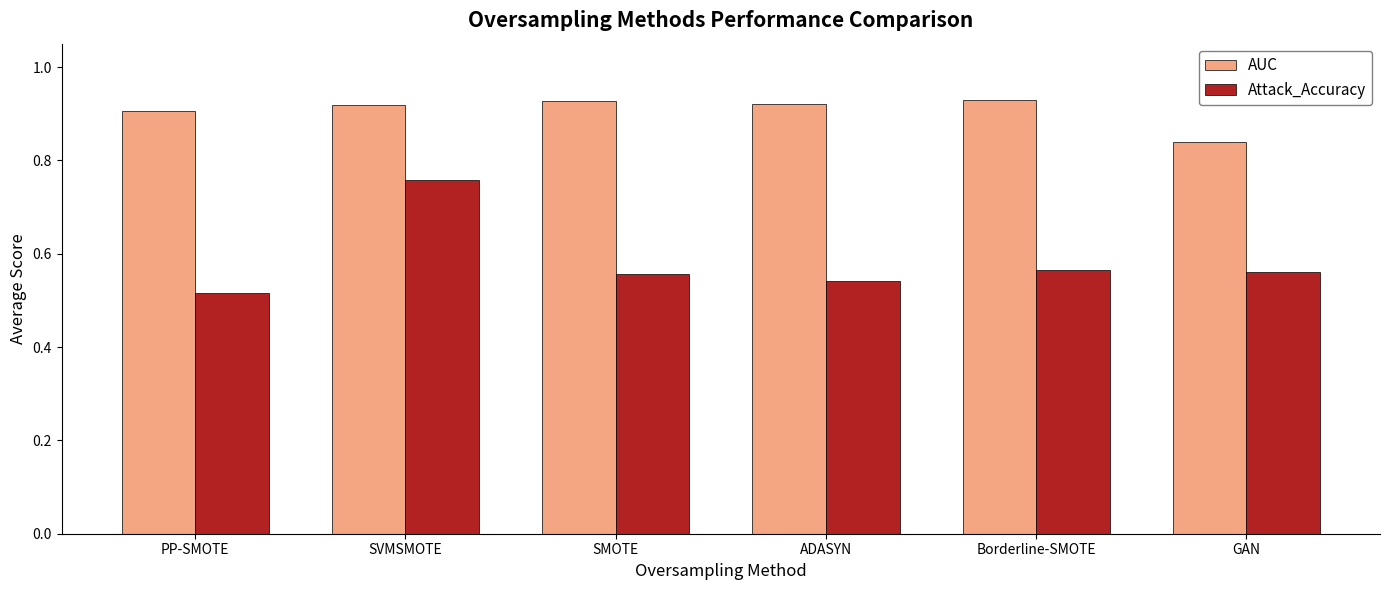

Count the Attack_Accuracy values in the range 0 to 1.

6